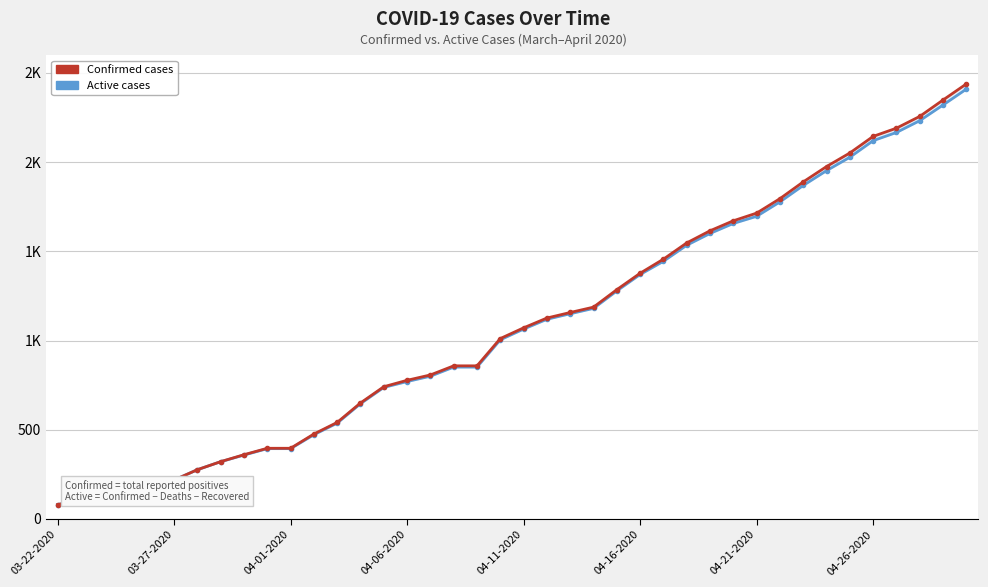

True or false: Active has a value of 101 at 04-01-2020.

False